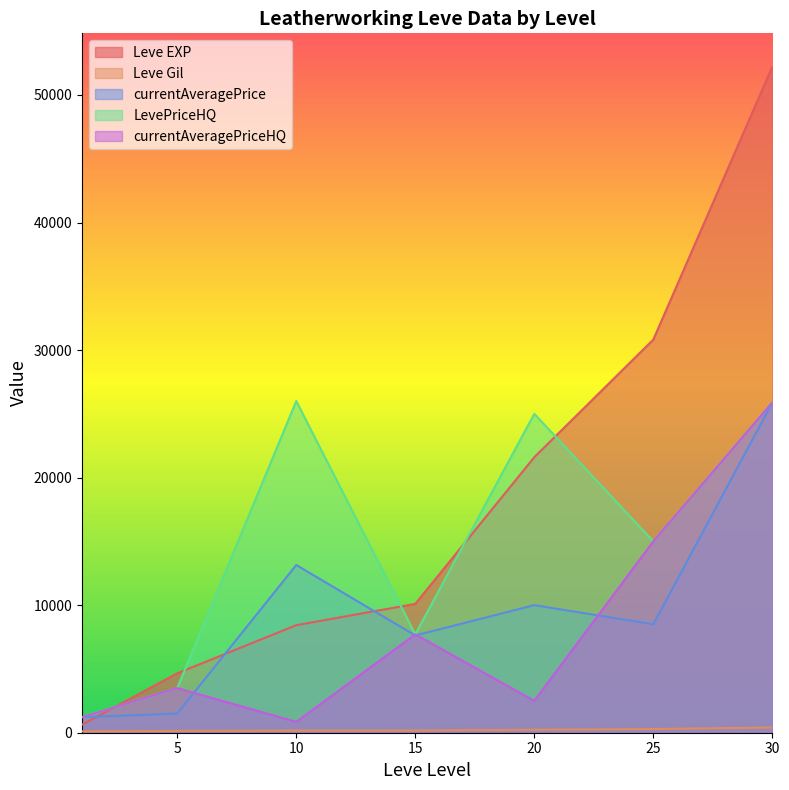

True or false: currentAveragePriceHQ and LevePriceHQ cross at least once.

False